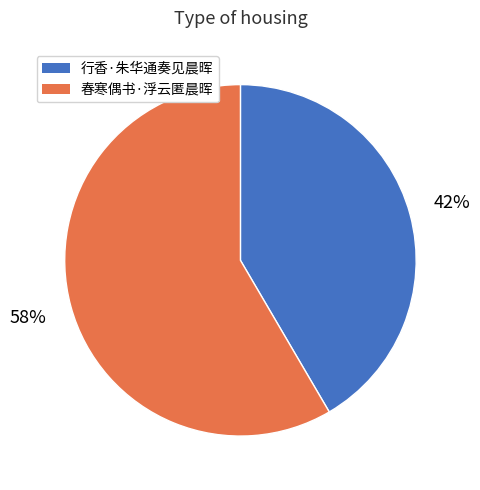

Which category has the biggest portion of the pie?

春寒偶书·浮云匿晨晖